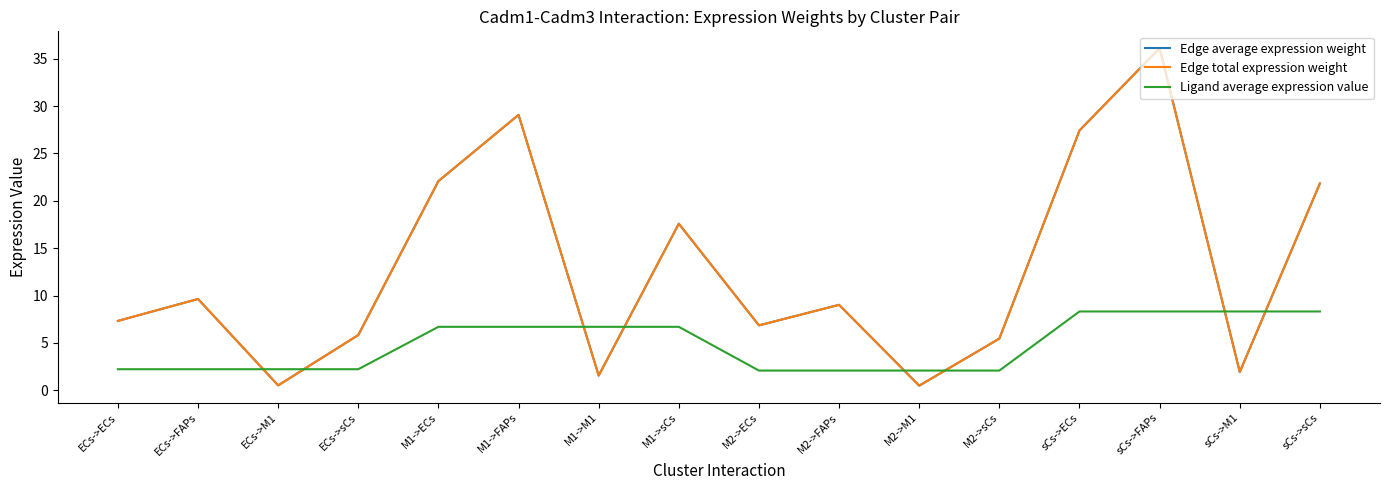

In Edge total expression weight, how many points are lower than both neighbors (excluding endpoints)?

5